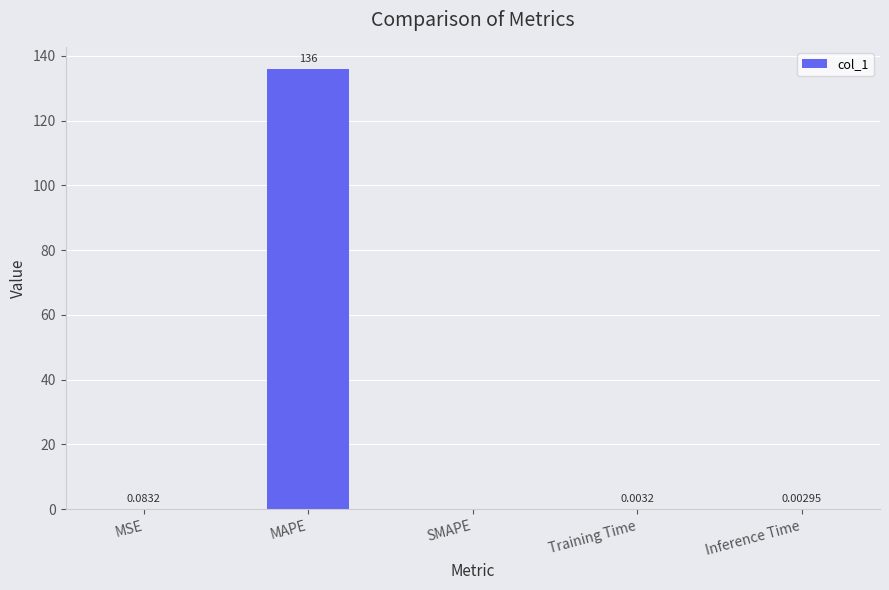

Which category has the highest value across all series?

MAPE